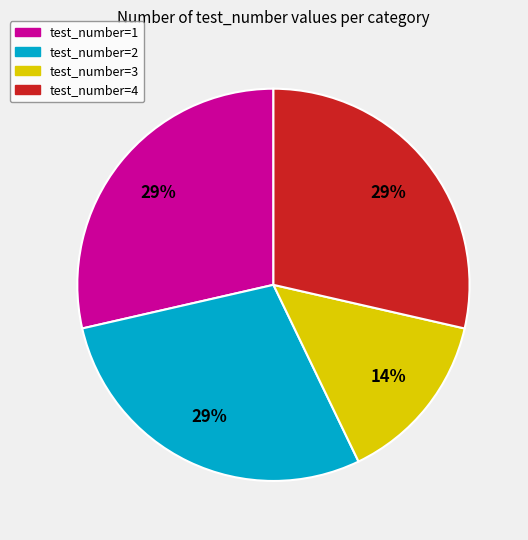

How many segments does this pie chart have?

4